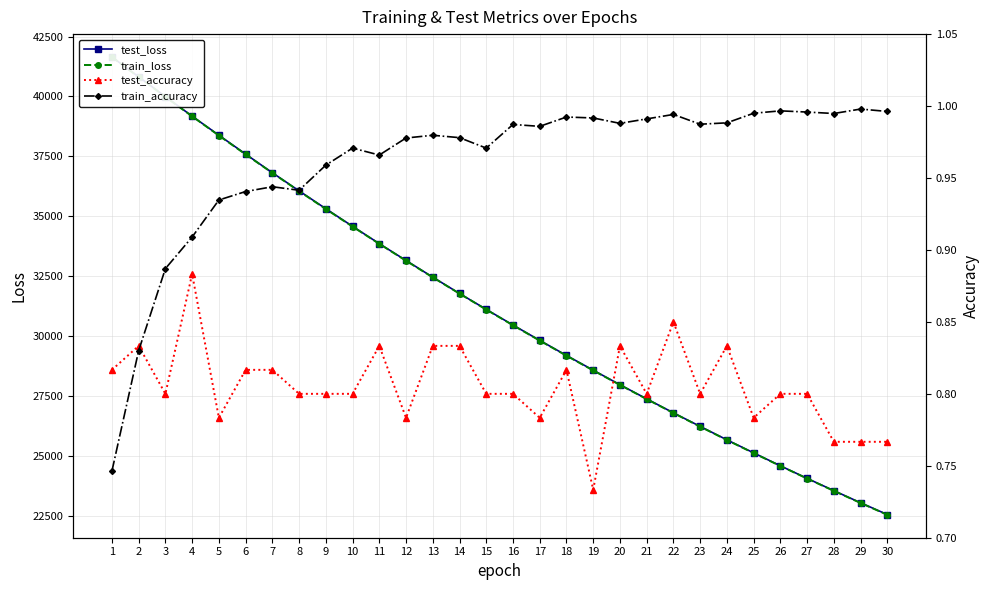

True or false: train_accuracy has more than 1 points higher than both neighbors.

True